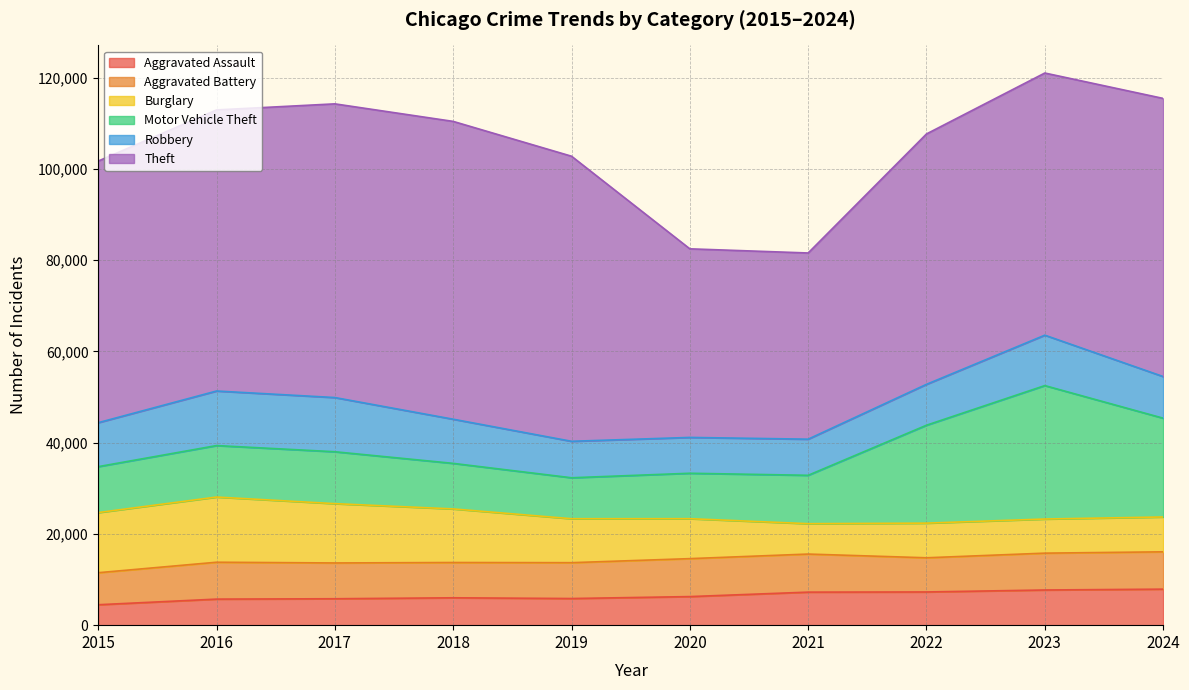

How many lines are shown in the chart?

6